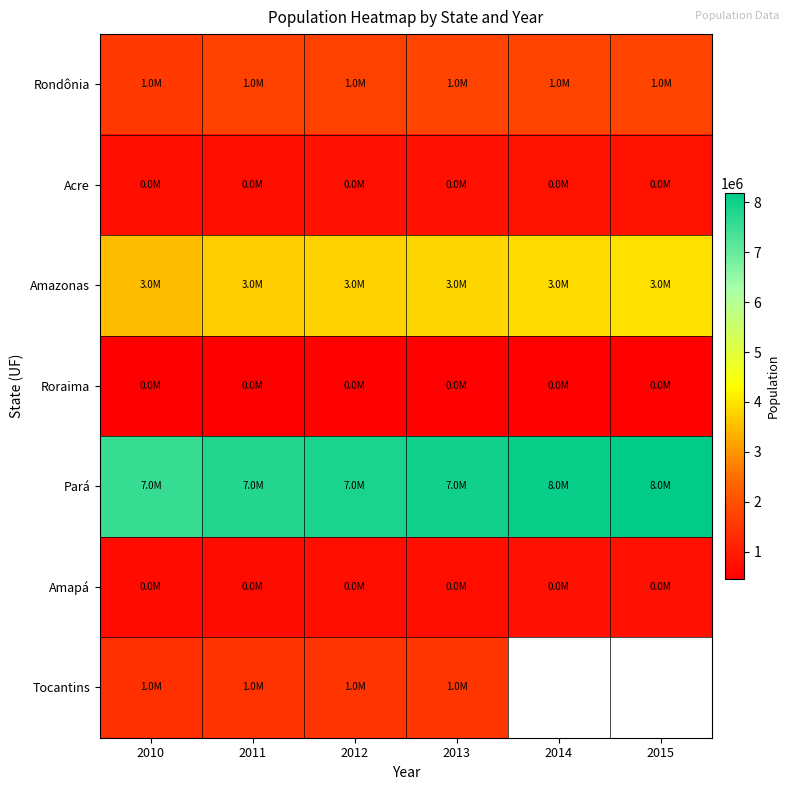

What is the difference between the highest and lowest values at 2012?

7402705.0